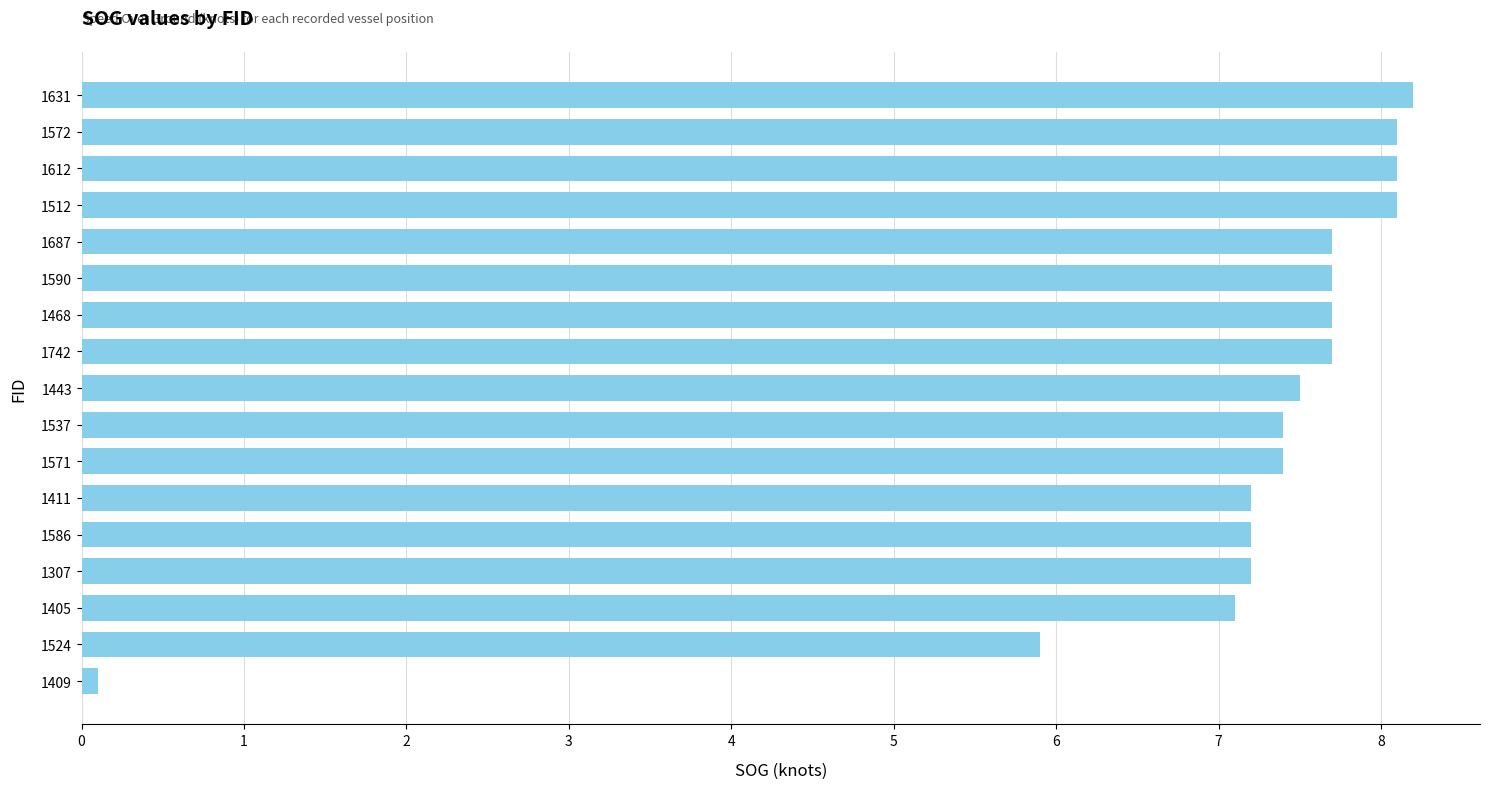

Which has a higher value, 1537 or 1512?

1512